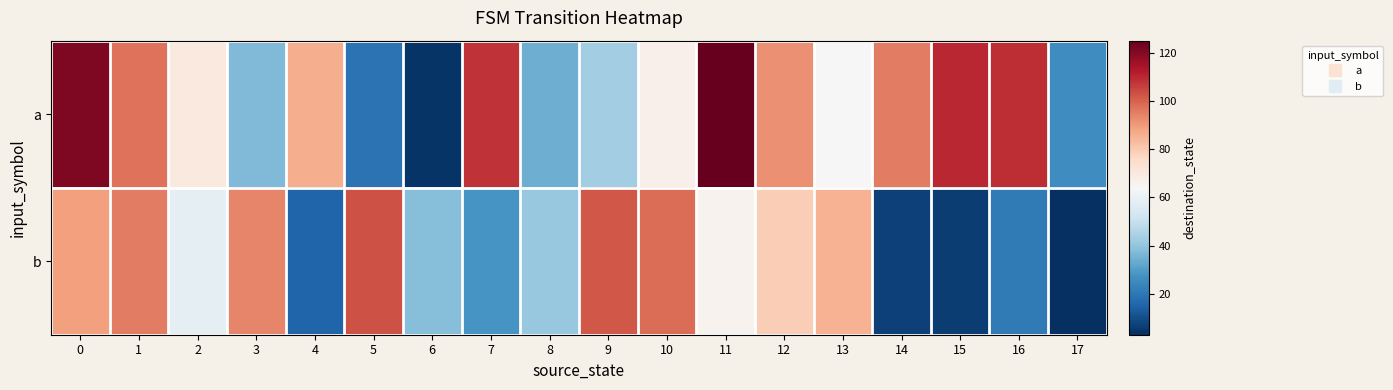

List the series in order of their peak value, lowest first.

b, a